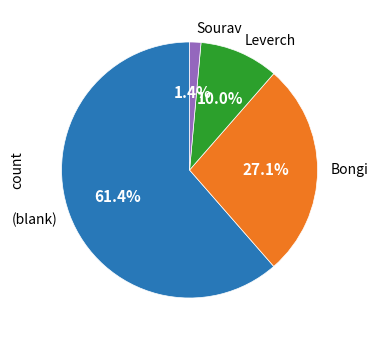

Count the number of slices in the pie.

4